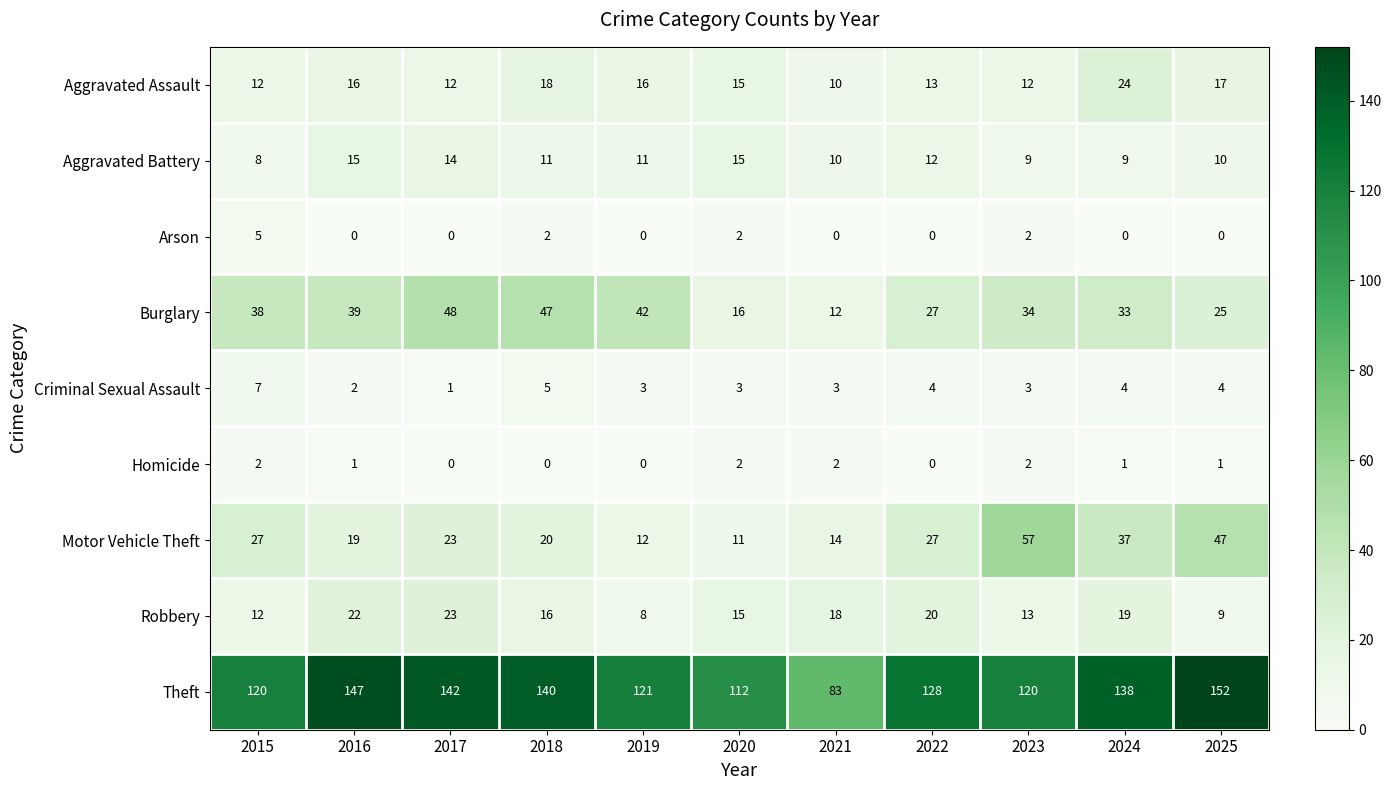

The Motor Vehicle Theft series shows 18 at 2023. True or false?

False